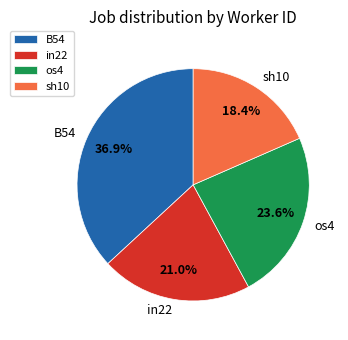

Rank the categories by value from highest to lowest.

B54, os4, in22, sh10